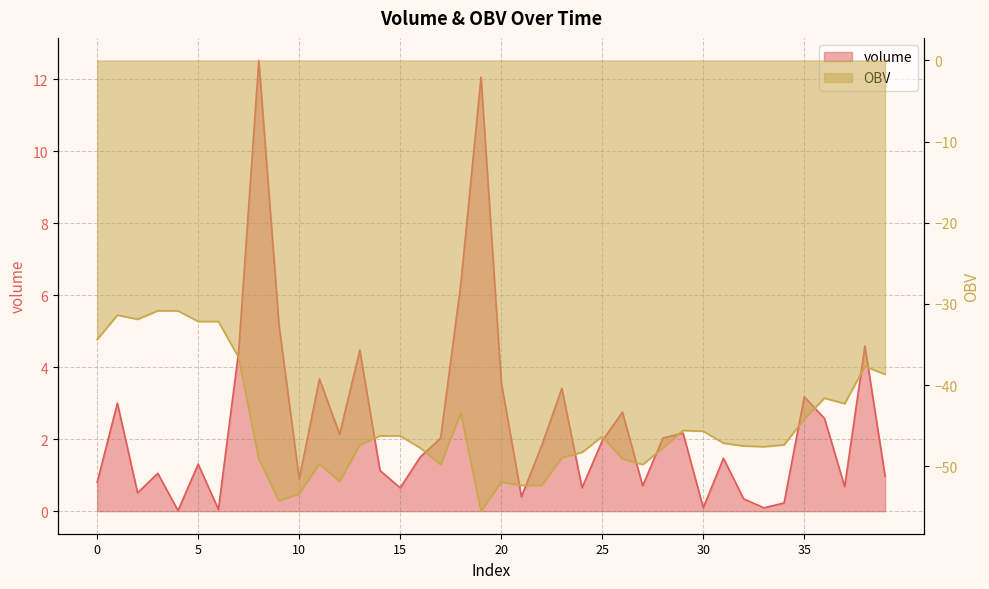

Reading left to right, what are all the values shown in this chart?

volume: 0.8	3.0	0.5	1.1	0.0	1.3	0.1	4.4	12.5	5.2	0.9	3.7	2.1	4.5	1.1	0.6	1.5	2.0	6.3	12.1	3.6	0.4	1.8	3.4	0.7	2.0	2.8	0.7	2.0	2.2	0.1	1.5	0.3	0.1	0.2	3.2	2.6	0.7	4.6	1.0
OBV: -34.4	-31.4	-31.9	-30.8	-30.9	-32.2	-32.2	-36.6	-49.1	-54.3	-53.4	-49.7	-51.8	-47.4	-46.2	-46.2	-47.8	-49.8	-43.5	-55.5	-51.9	-52.3	-52.3	-48.9	-48.3	-46.3	-49.1	-49.8	-47.7	-45.6	-45.7	-47.1	-47.5	-47.6	-47.4	-44.2	-41.6	-42.3	-37.7	-38.7